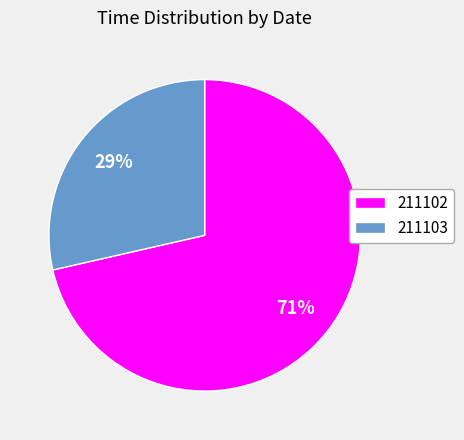

To the nearest percent, what portion does 211102 represent?

71%